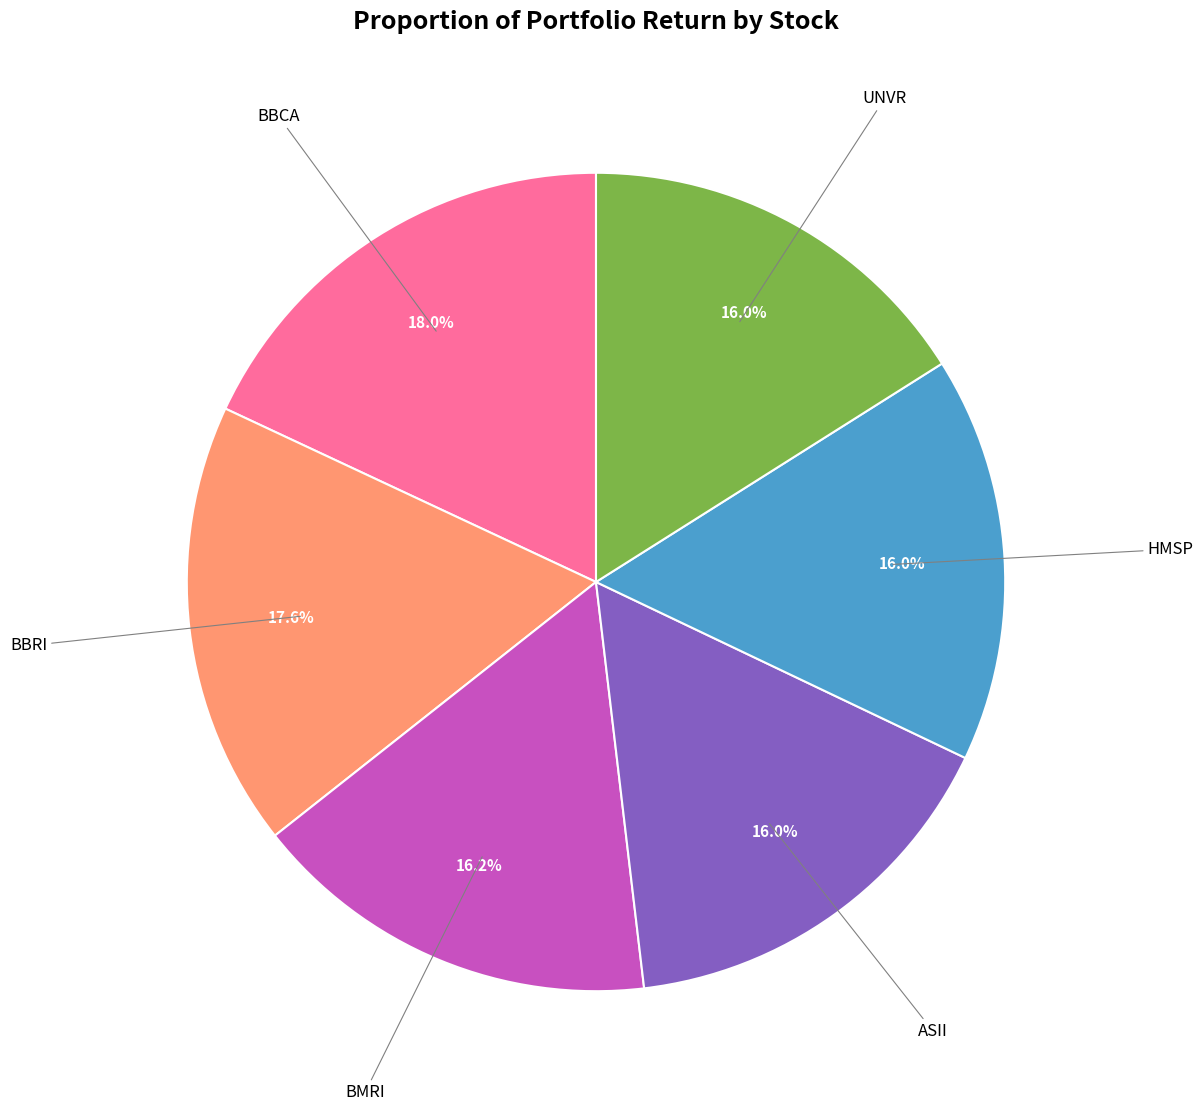

True or false: ASII accounts for 25% of the total.

False